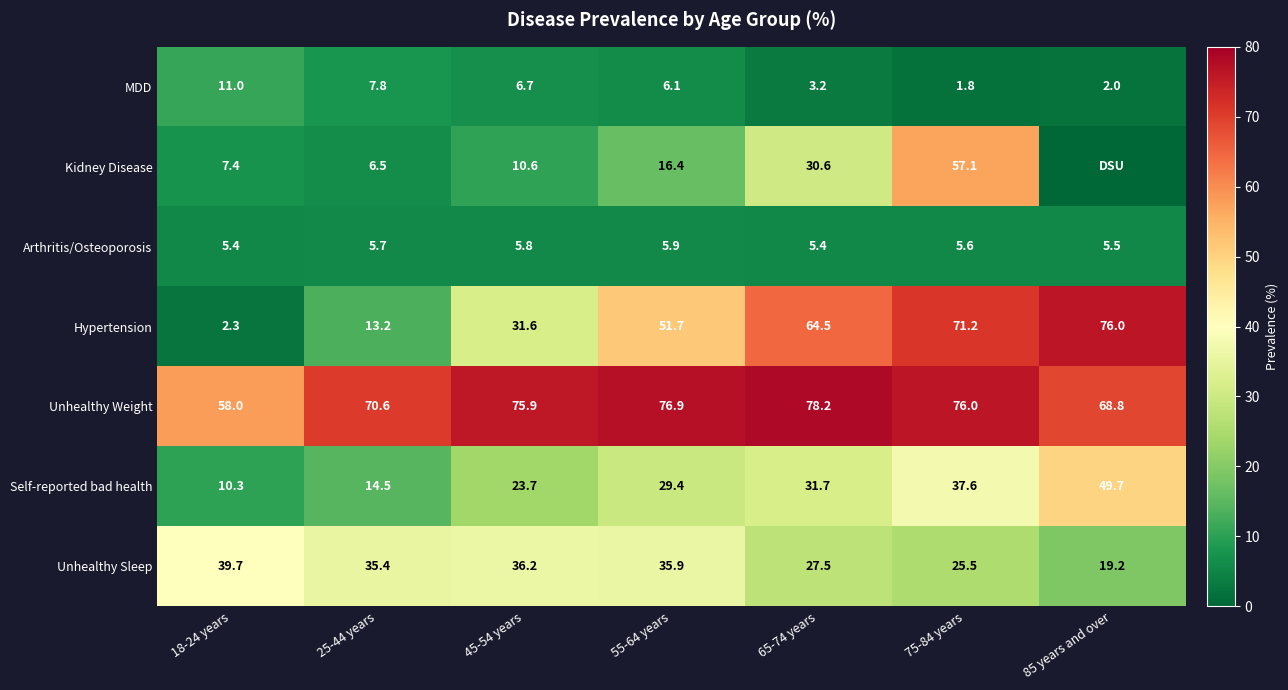

What is the total value across all series at 18-24 years?

134.1